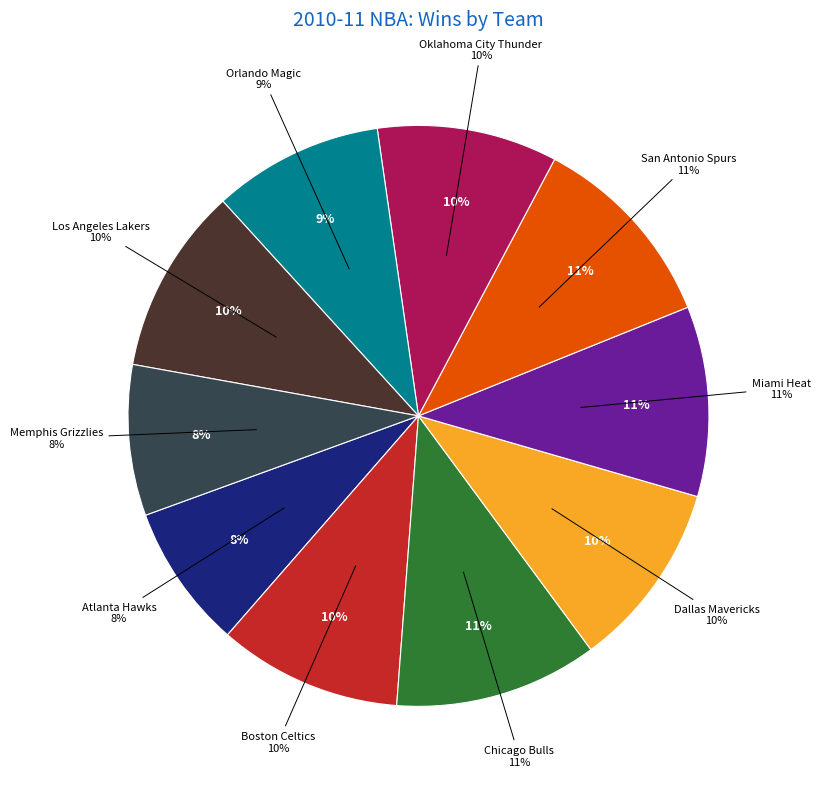

What is the change in value from Atlanta Hawks to Dallas Mavericks?

+13